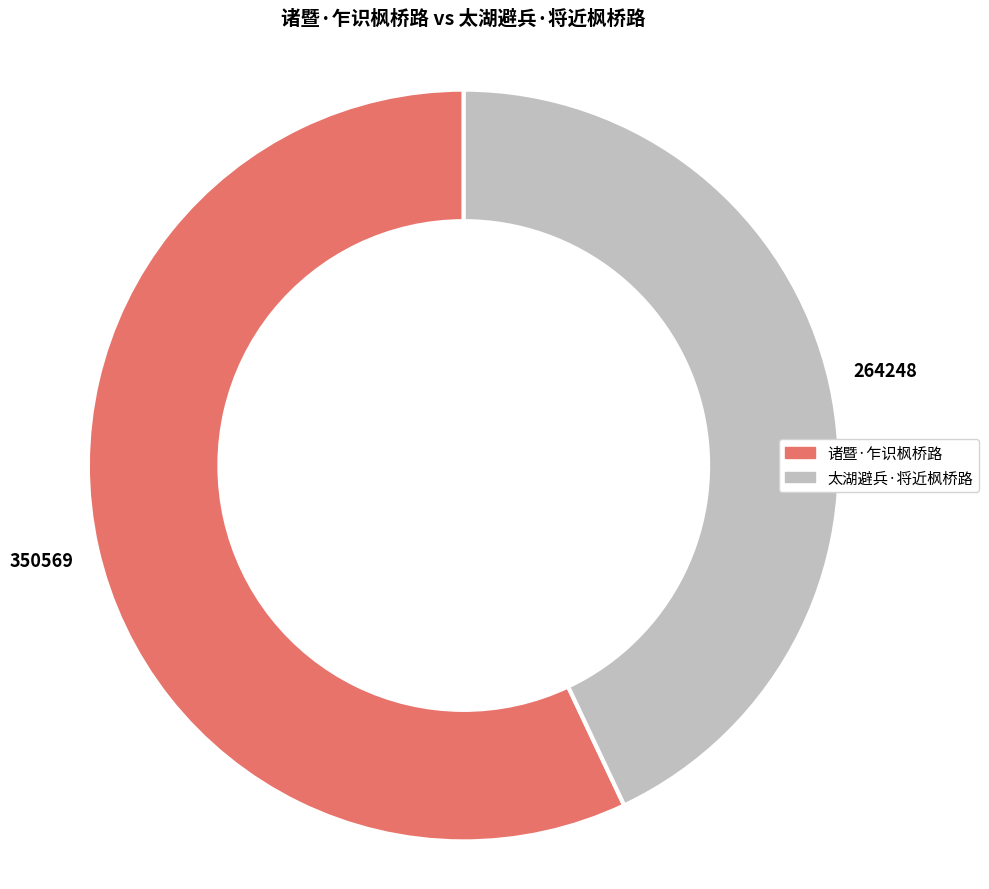

Is the sum of 诸暨·乍识枫桥路 and 太湖避兵·将近枫桥路 greater than half?

Yes